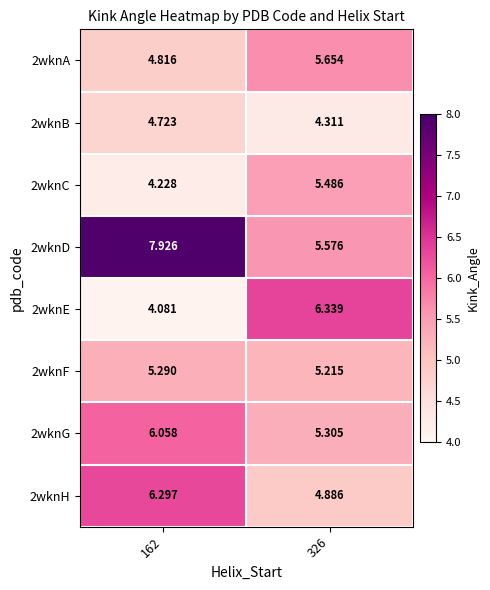

Is the value of 2wknF at 162 greater than the value of 2wknG at 162?

No